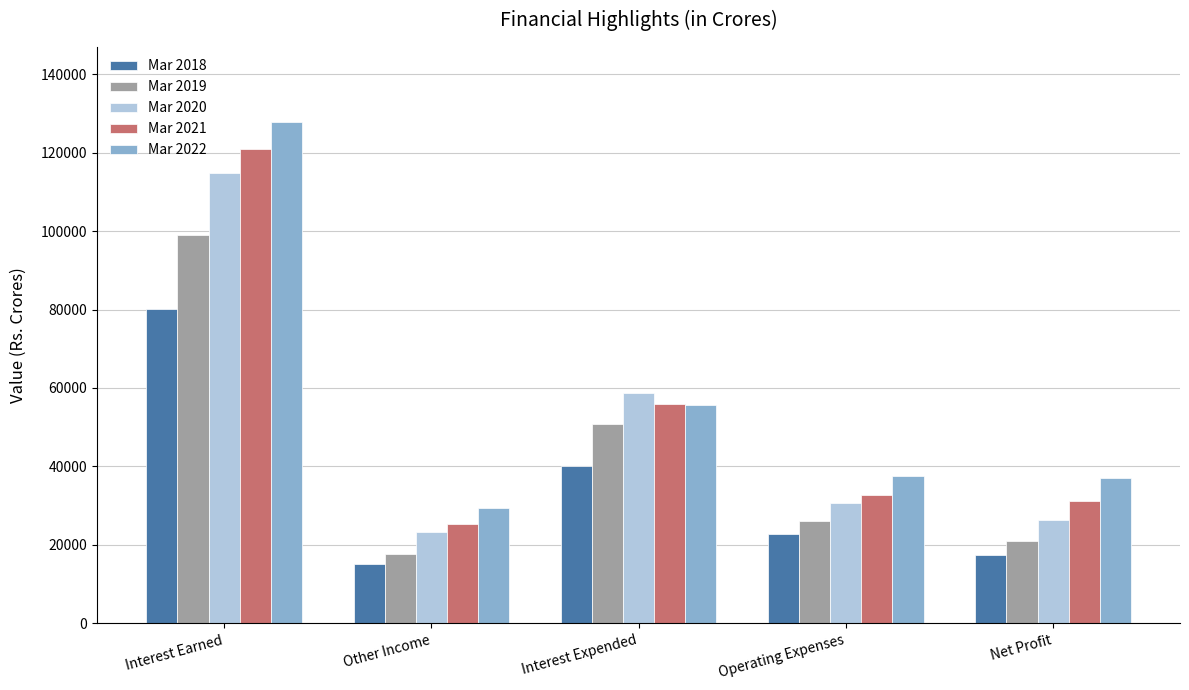

How many categories are shown in the chart?

5